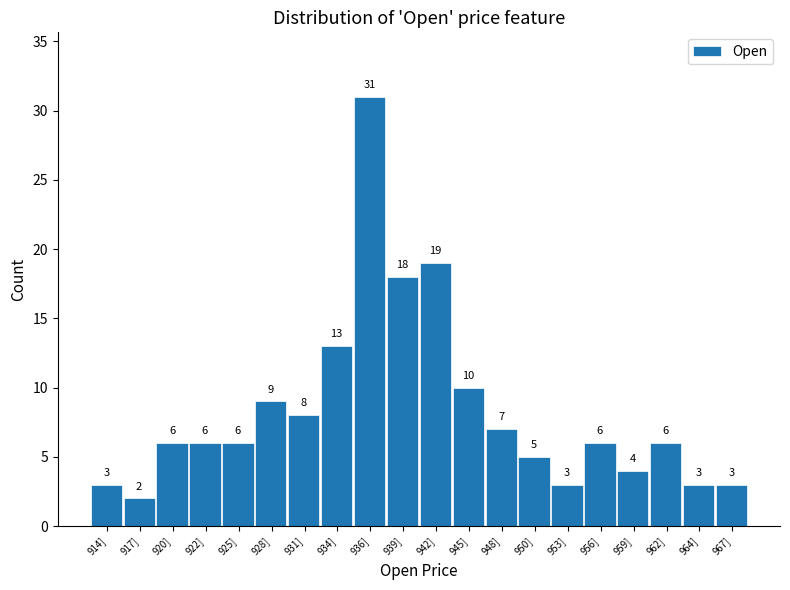

Reading left to right, list all the values displayed in this chart.

3	2	6	6	6	9	8	13	31	18	19	10	7	5	3	6	4	6	3	3